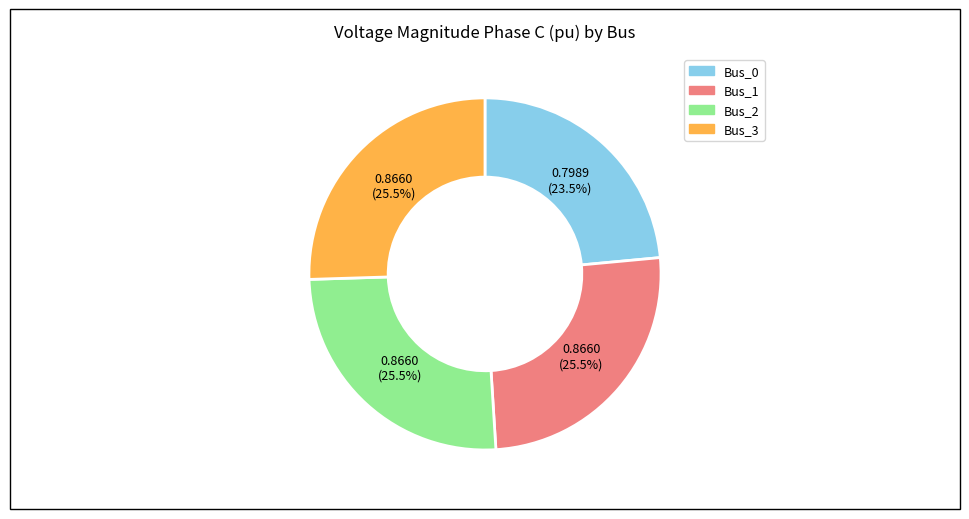

How many slices are in this pie chart?

4